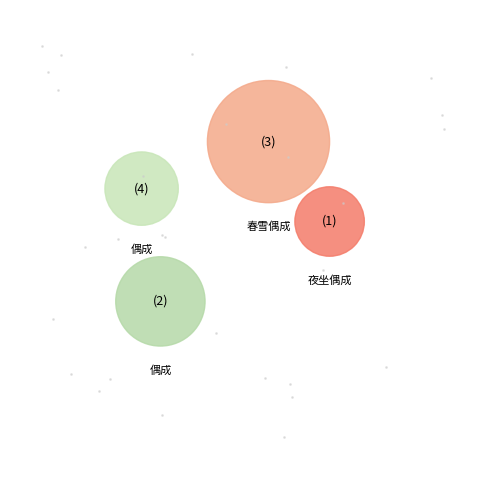

What is the change in value from 春雪偶成·雪花剪剪舞林端 to 偶成·雪色西蕃马?

-195749